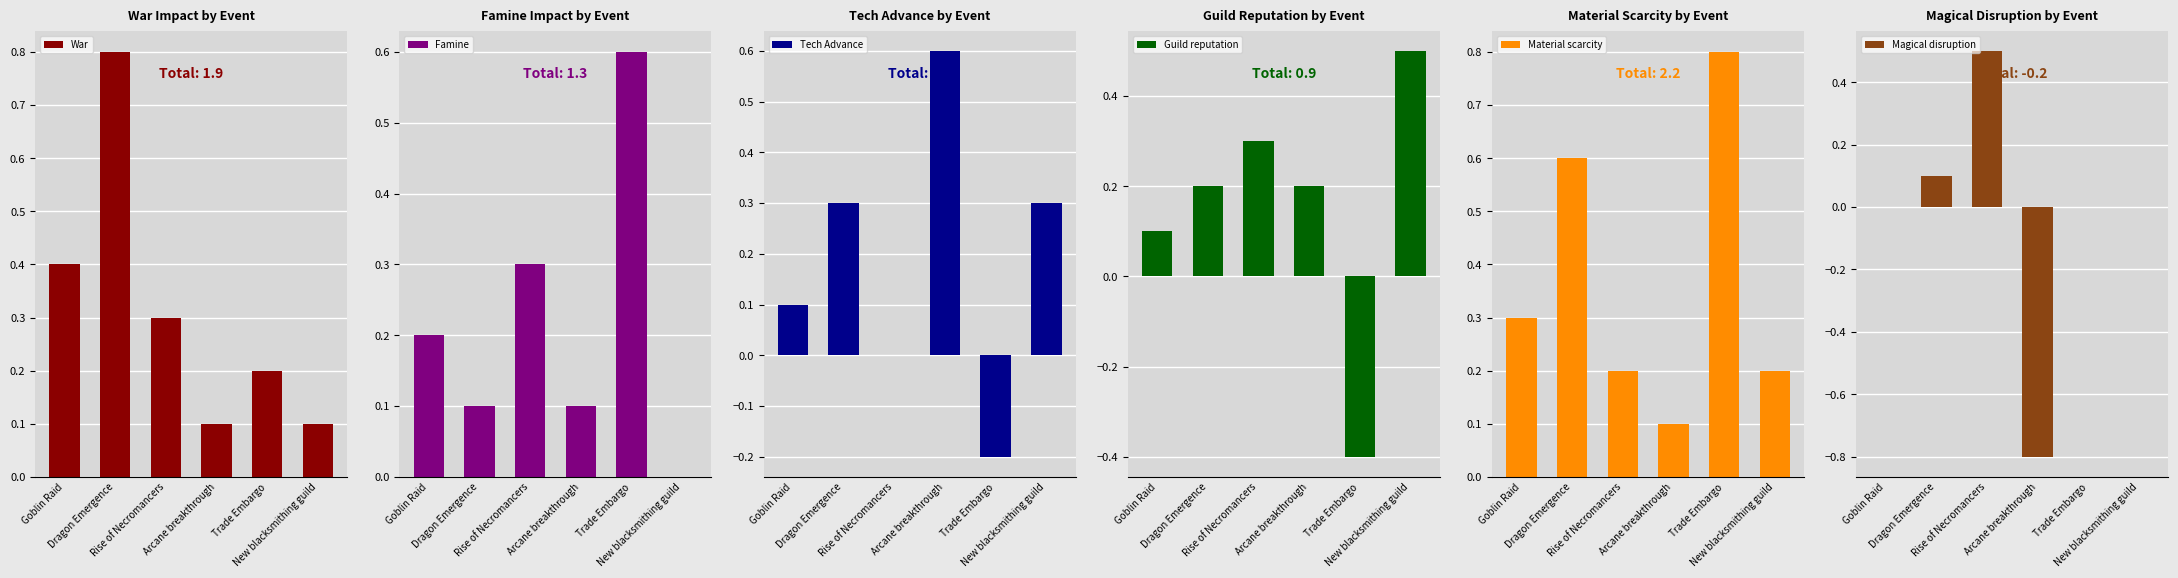

Is the value of Magical disruption at Trade Embargo greater than the value of Famine at Goblin Raid?

No